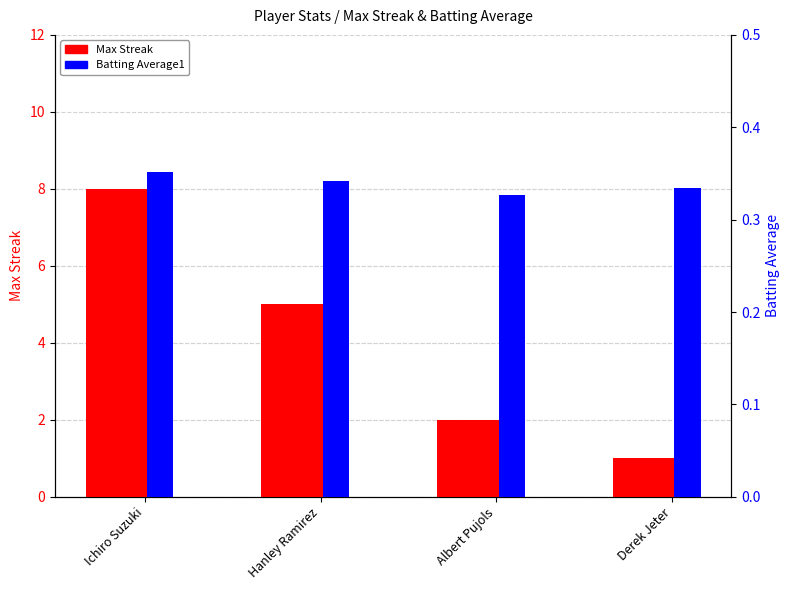

What position from the left is Ichiro Suzuki?

1